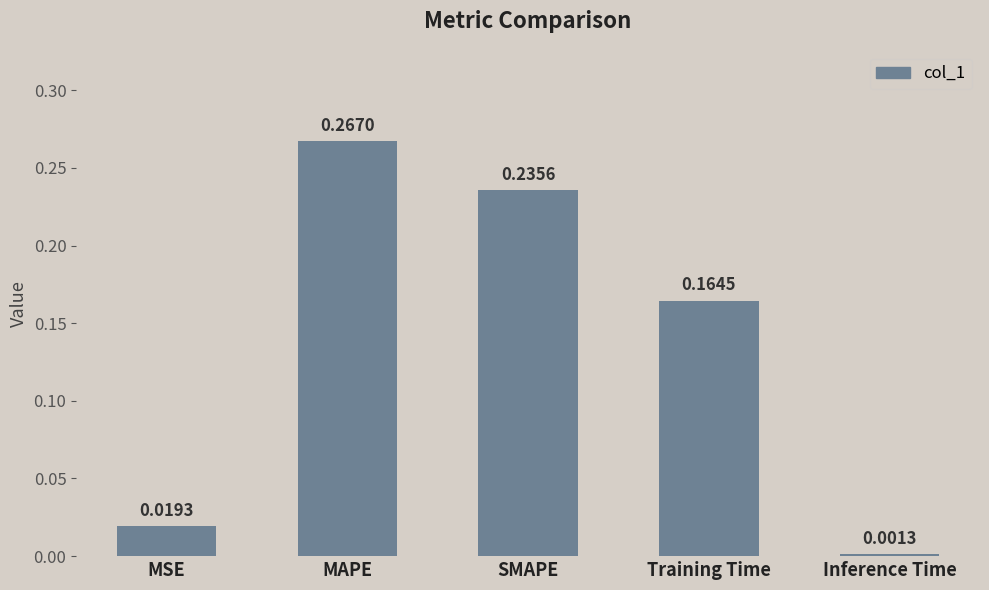

At which category does the chart reach its peak across all series?

MAPE